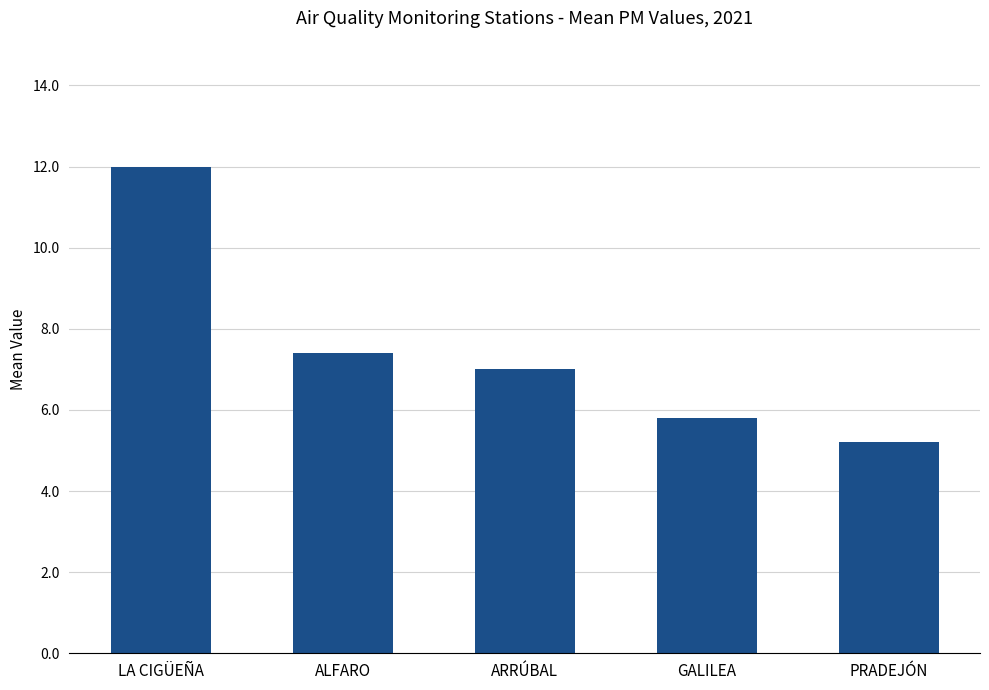

At which label is the value closest to 8?

ALFARO